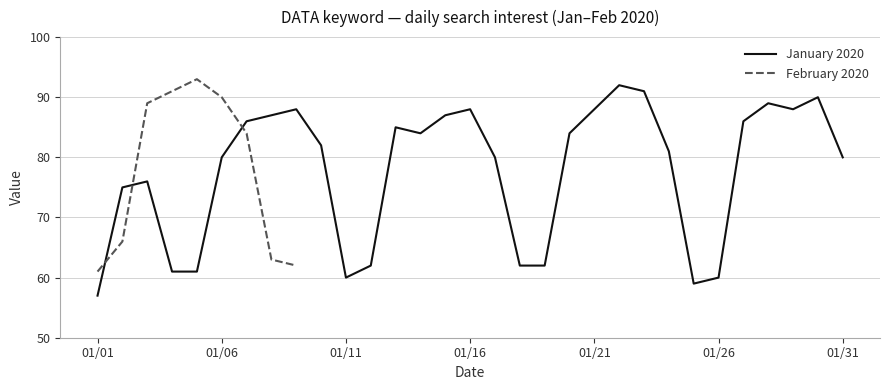

Between 2020/02/02 and 2020/02/04, which is larger?

2020/02/04